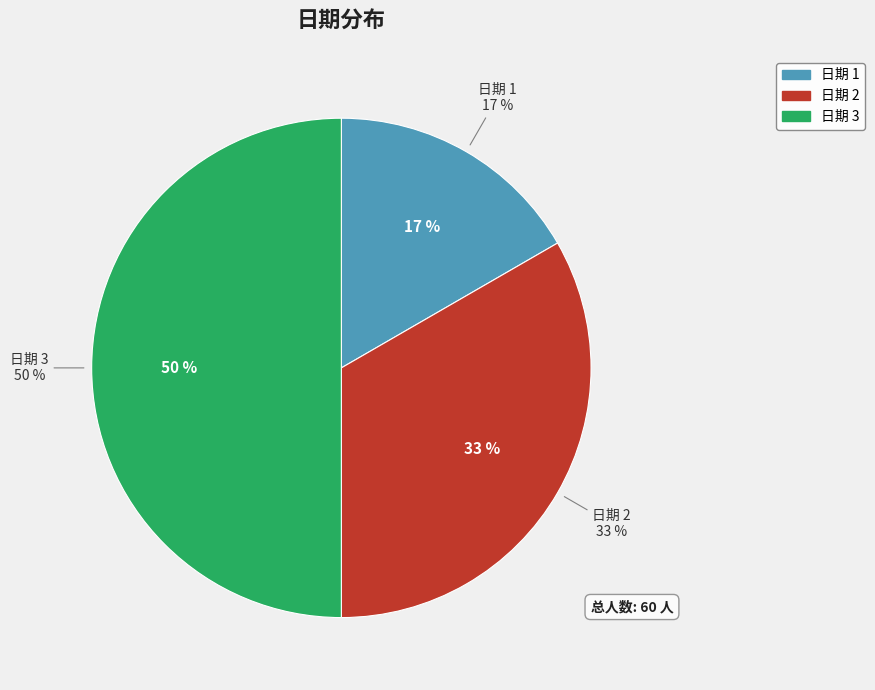

To the nearest percent, what portion does 3 represent?

50%